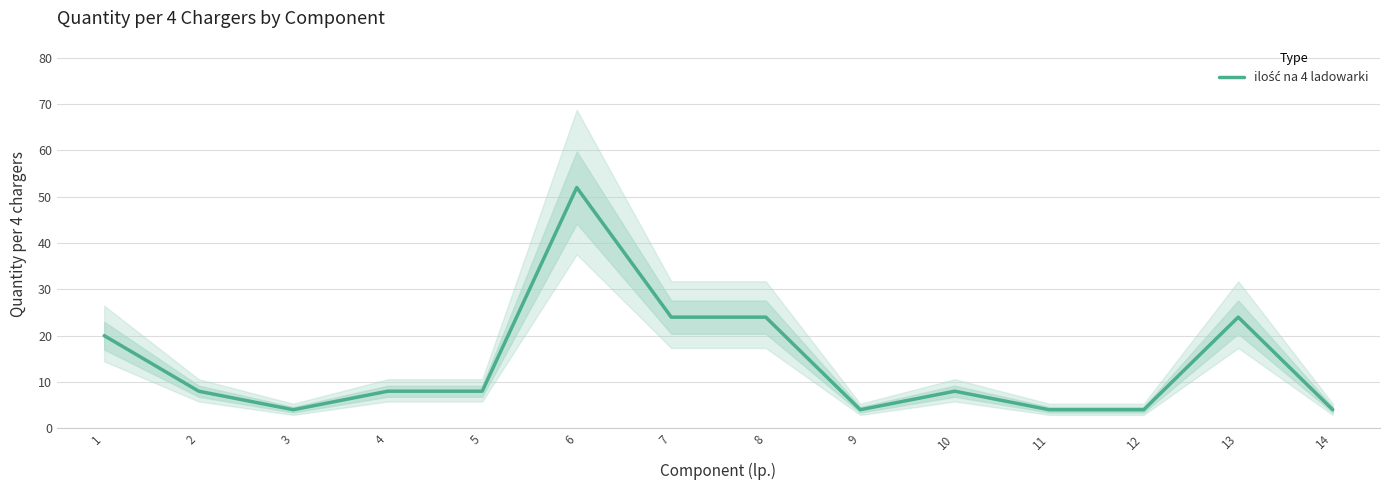

How many lines are shown in the chart?

1